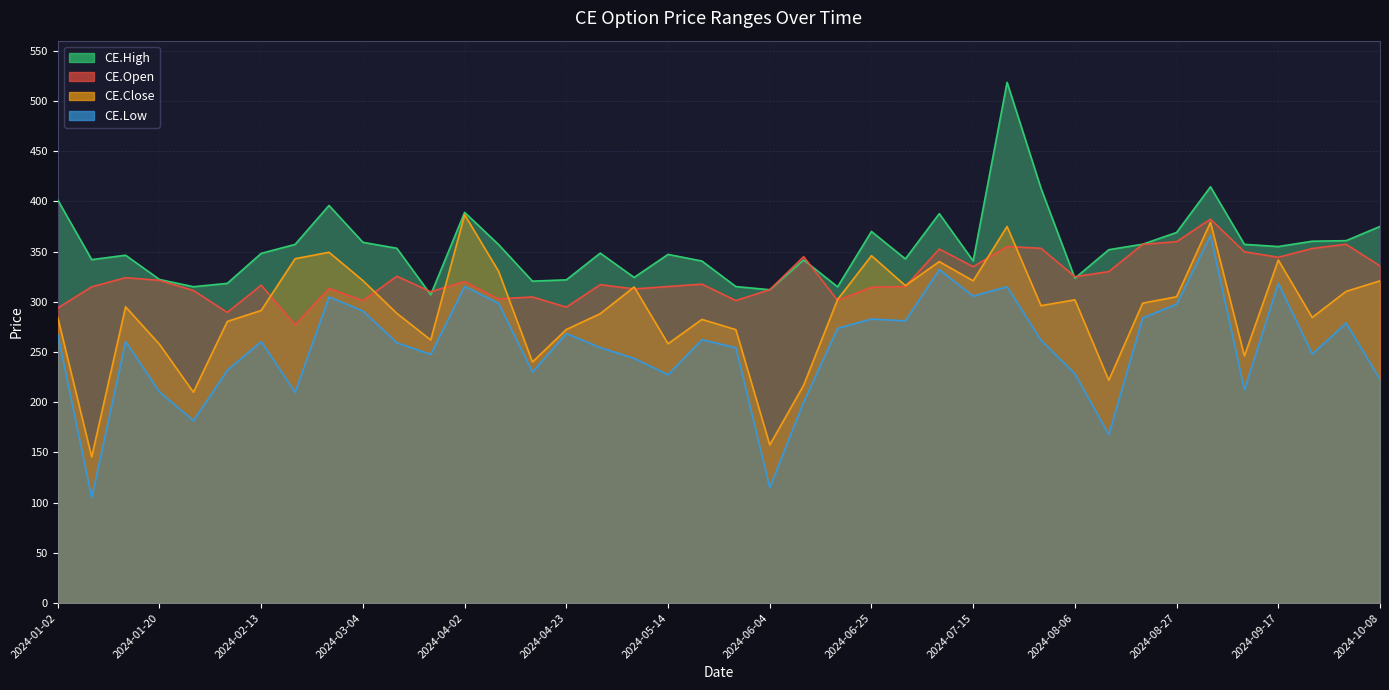

Which series has the widest spread of values?

CE.Low